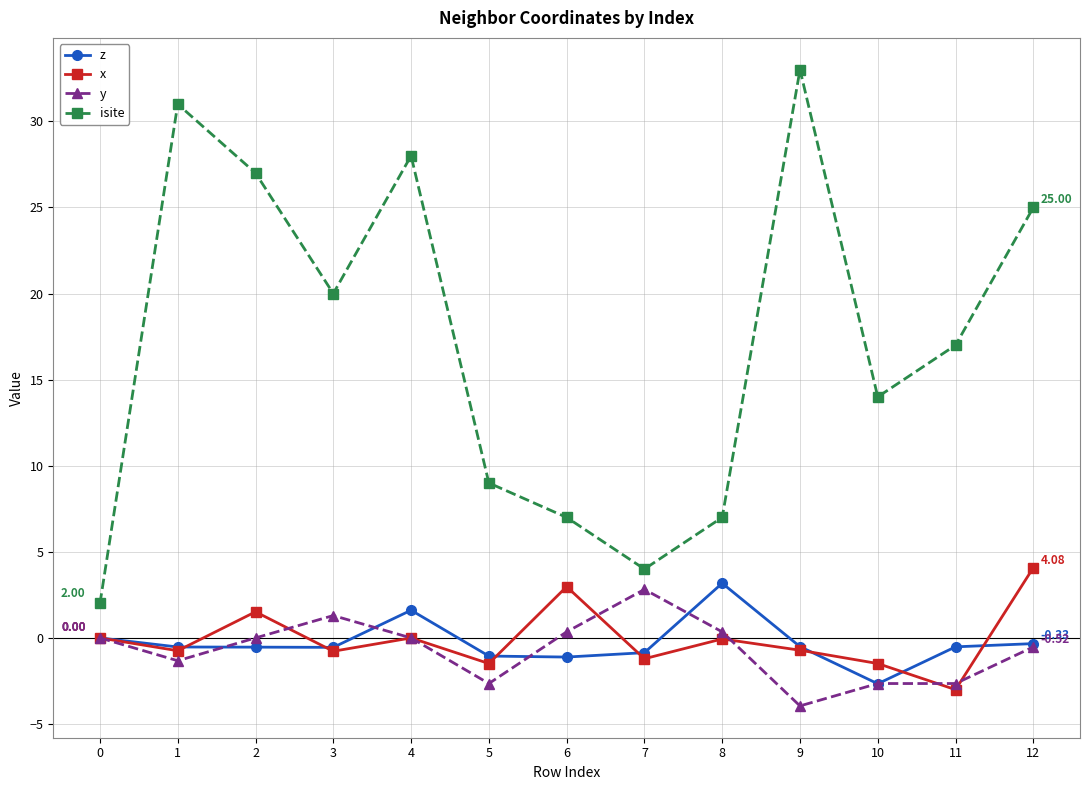

Which series changed the most between 2 and 5?

isite